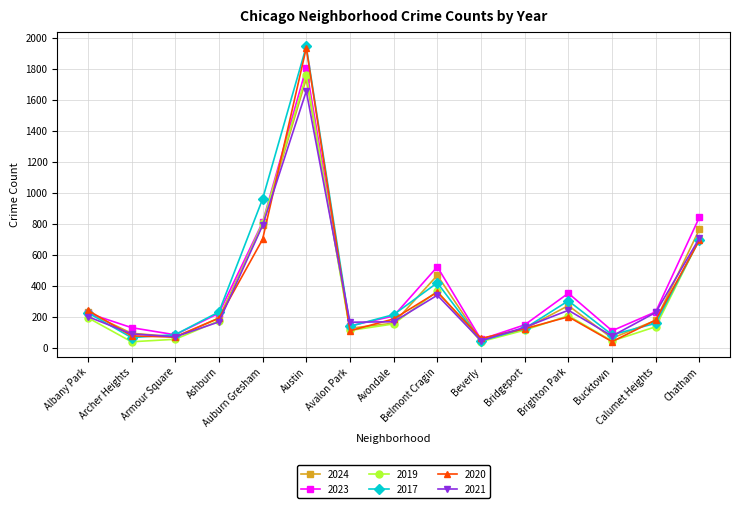

At which label does 2017 reach its minimum?

Beverly